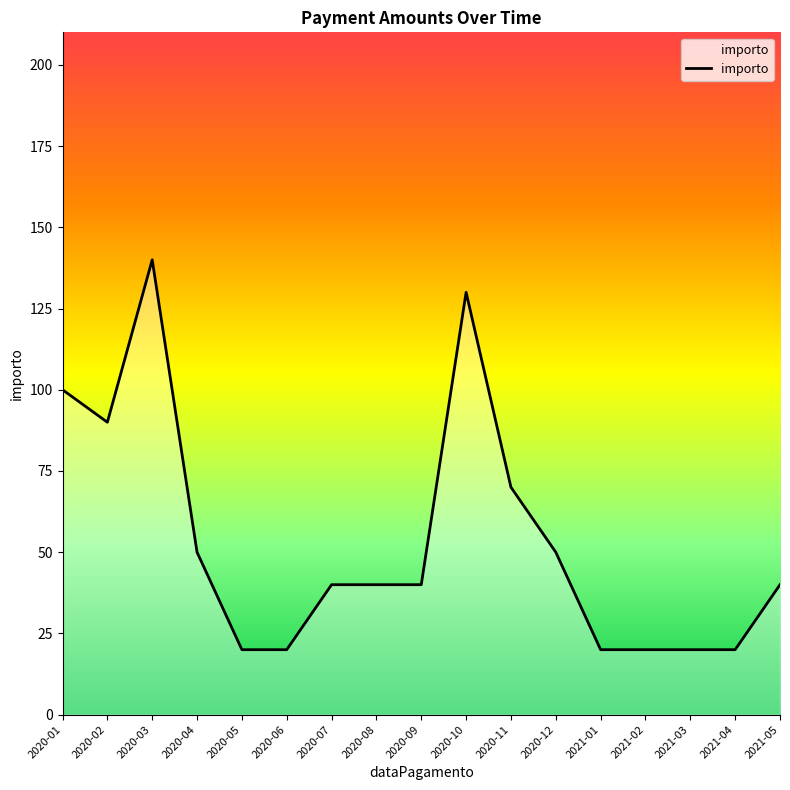

What is the difference between the maximum and minimum values?

120